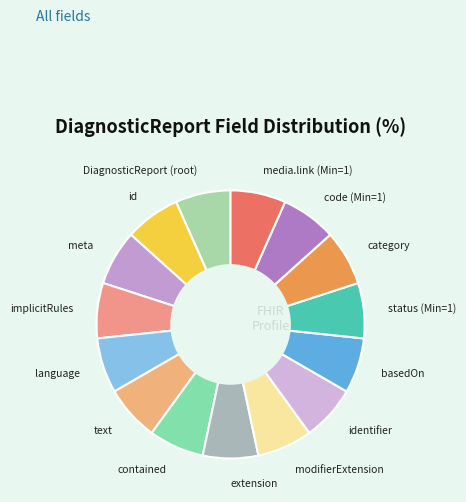

Do code (Min=1) and extension together represent more than half of the pie?

No